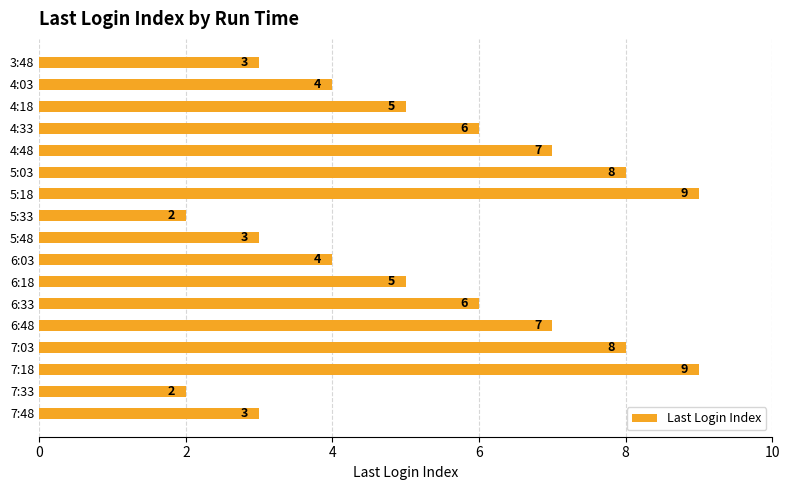

What is the maximum value shown in the chart?

9